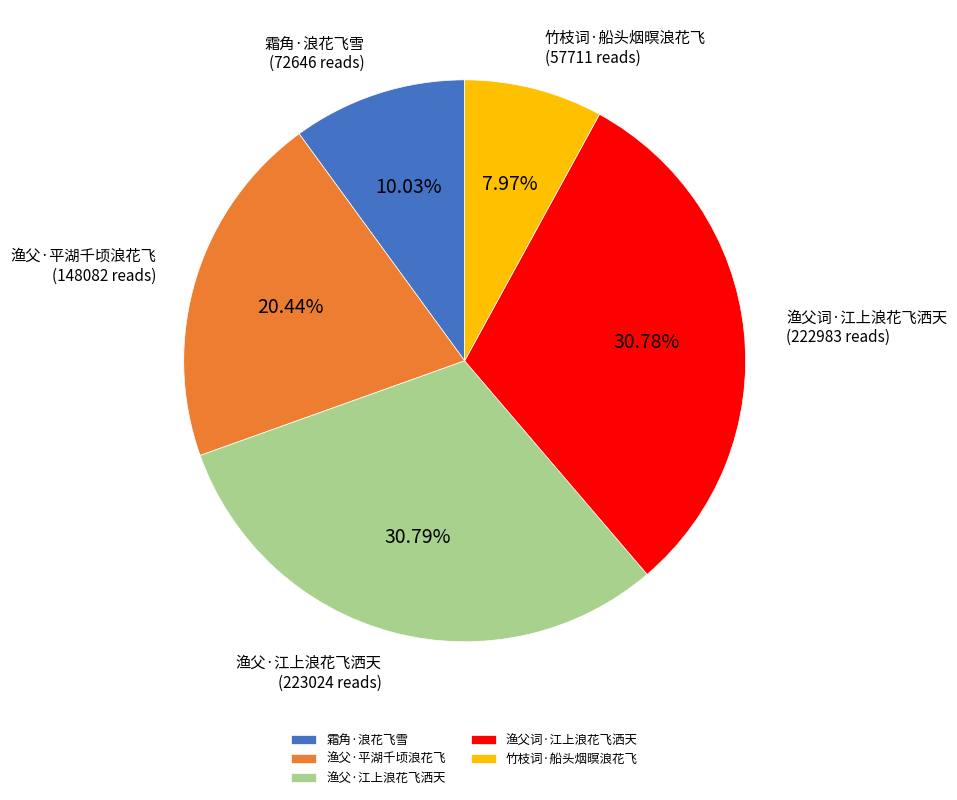

How many slices are in this pie chart?

5